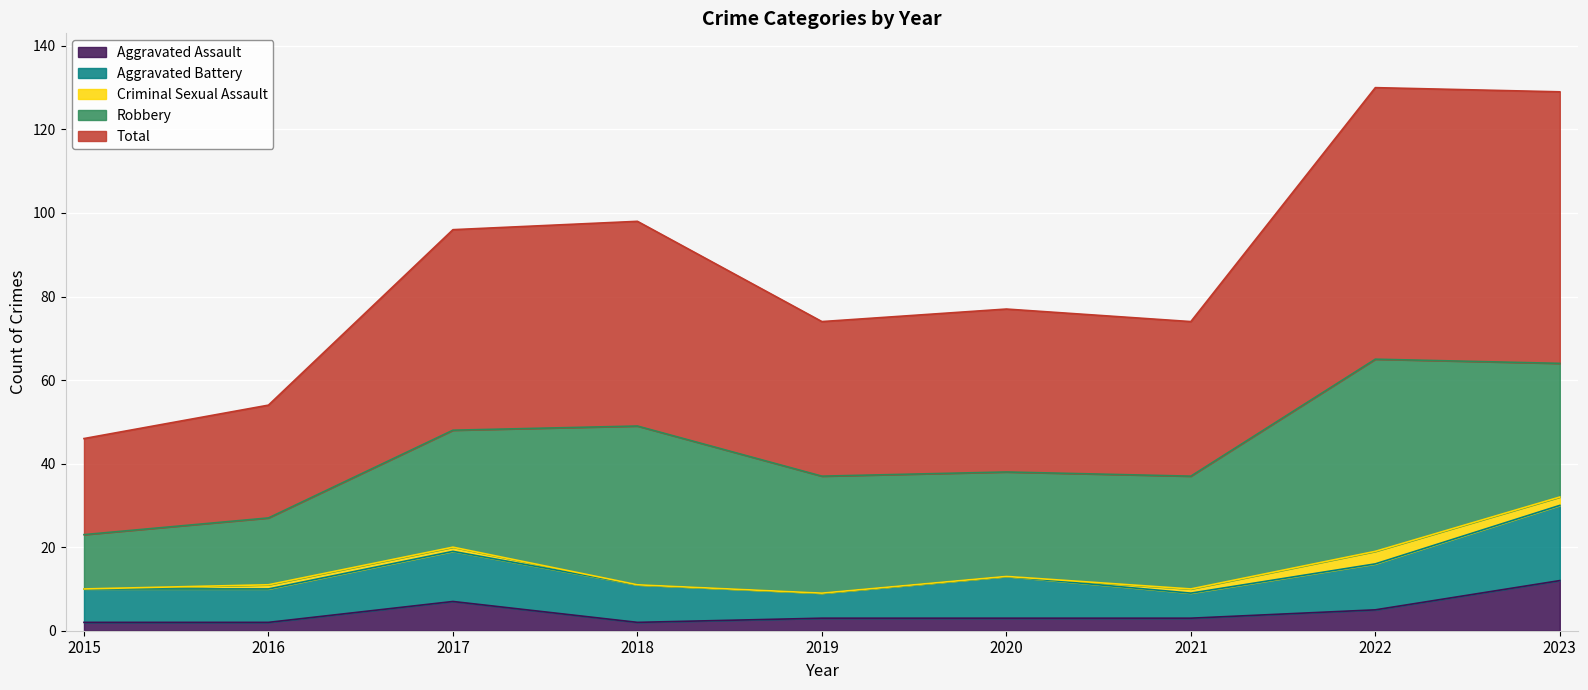

Which series has the widest spread of values?

Total